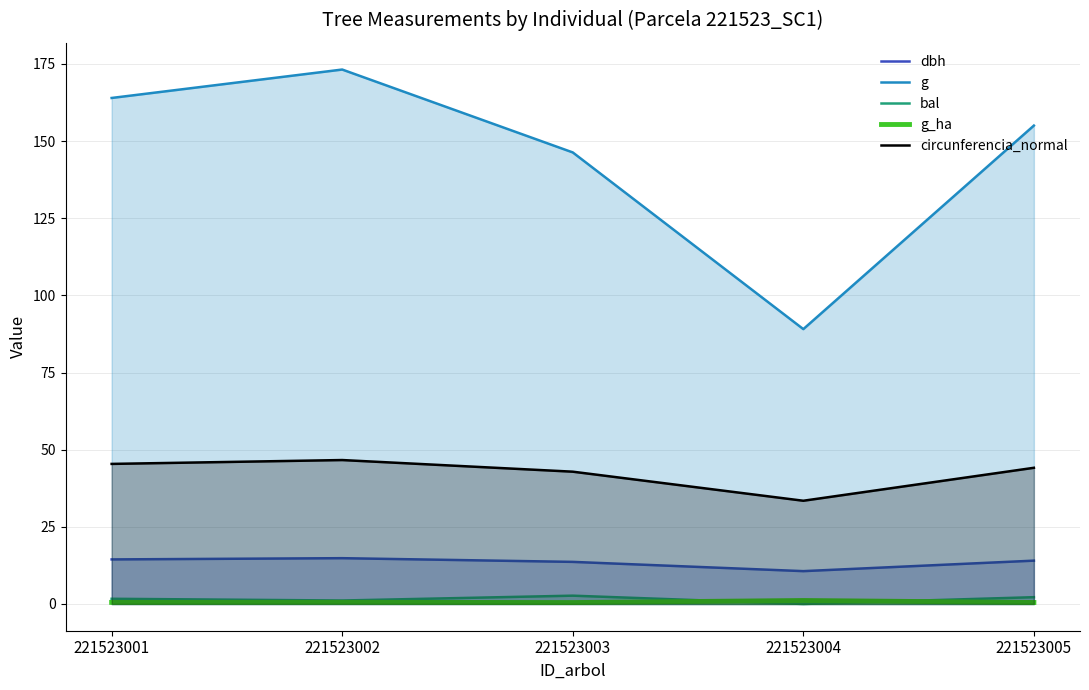

Reading right to left, transcribe all the data shown in this chart.

dbh: 221523005=14.1	221523004=10.7	221523003=13.7	221523002=14.8	221523001=14.4
g: 221523005=155.0	221523004=89.1	221523003=146.3	221523002=173.2	221523001=164.0
bal: 221523005=2.2	221523004=0.0	221523003=2.7	221523002=1.1	221523001=1.7
g_ha: 221523005=0.5	221523004=1.1	221523003=0.5	221523002=0.6	221523001=0.5
circunferencia_normal: 221523005=44.1	221523004=33.5	221523003=42.9	221523002=46.6	221523001=45.4